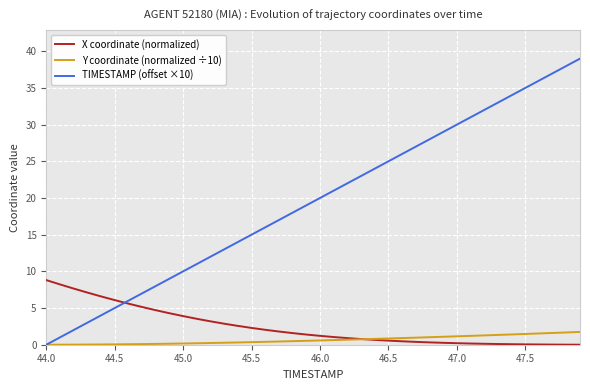

Which series has the largest total across all categories?

TIMESTAMP (offset ×10)